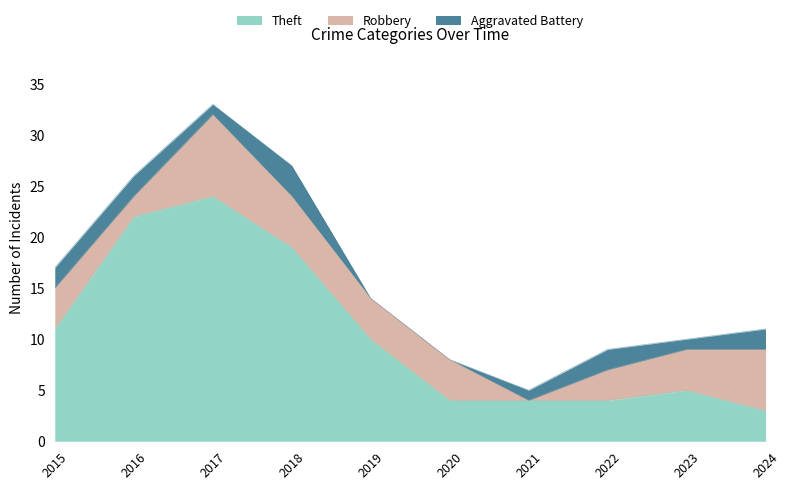

Where is the first local minimum for Robbery?

2016